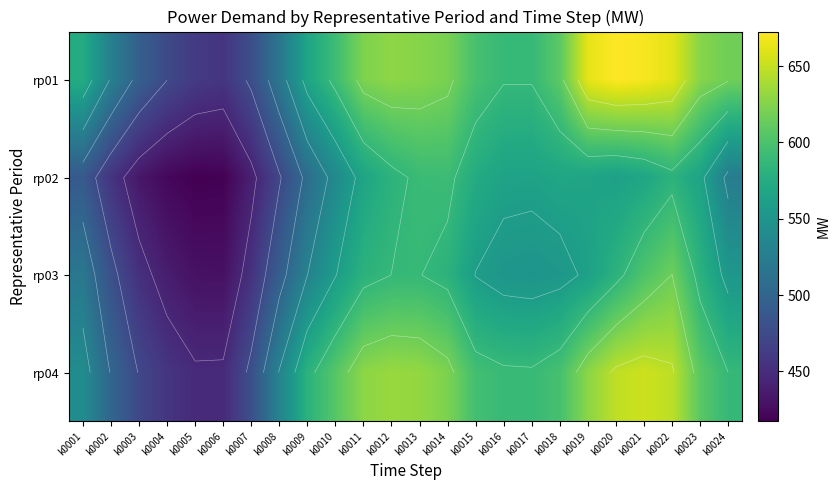

What is the difference between the second highest and minimum values in the rp01 series?

212.3